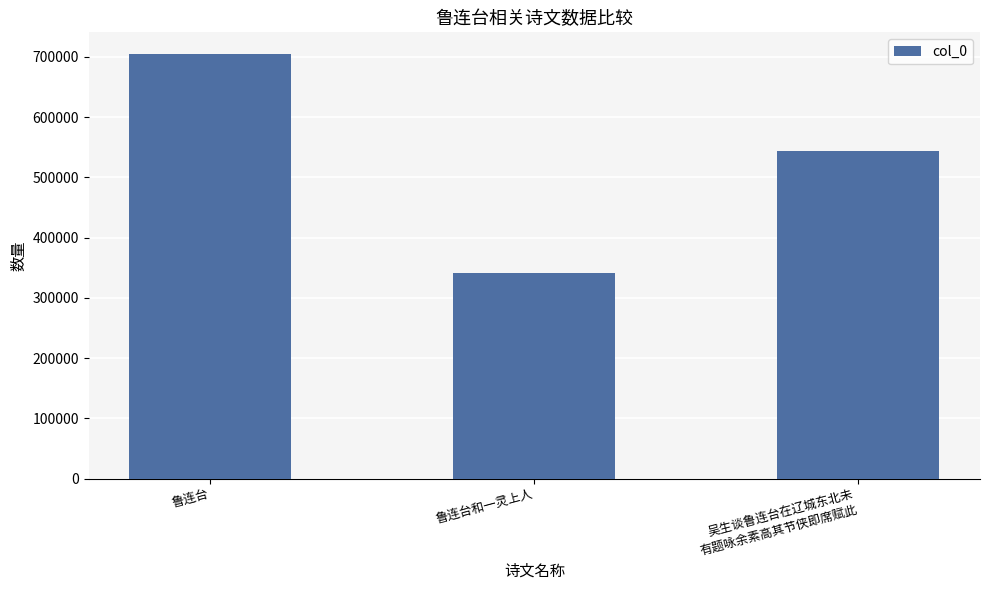

Approximately how many times larger is the value at 鲁连台和一灵上人 compared to 鲁连台?

0.5